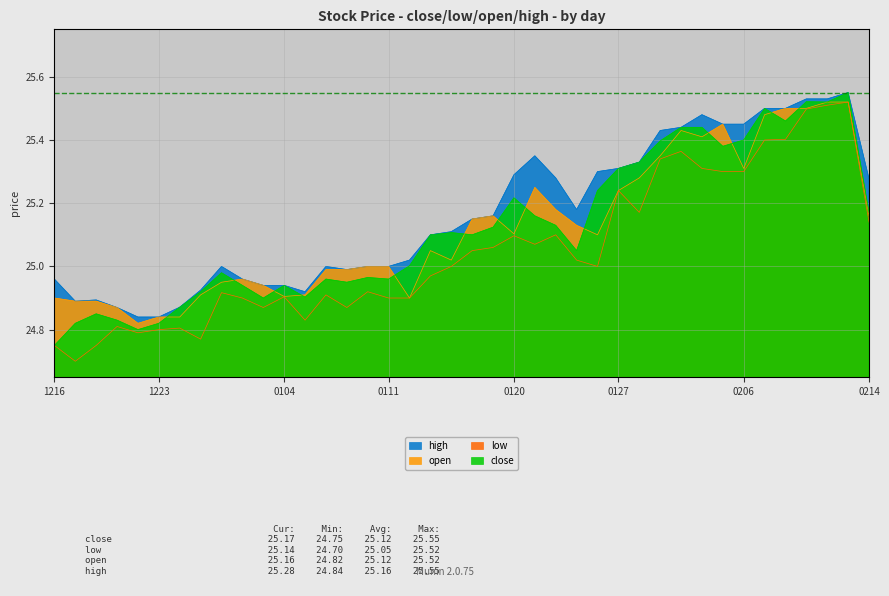

What is the total value across all series at 0120?

100.7